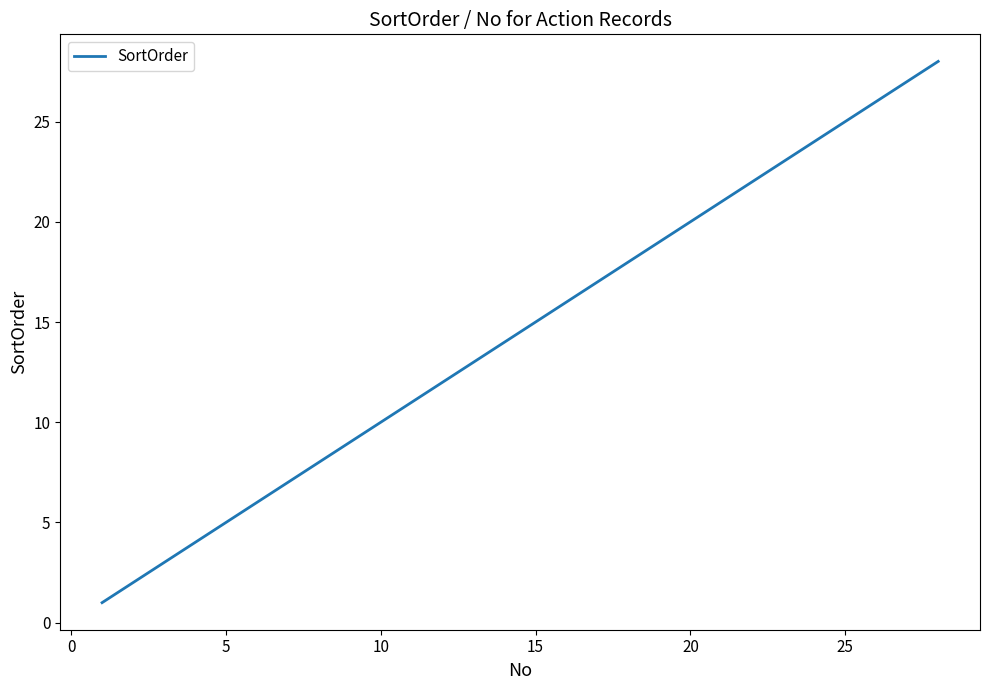

Reading left to right, extract all data points from this chart.

1	2	3	4	5	6	7	8	9	10	11	12	13	14	15	16	17	18	19	20	21	22	23	24	25	26	27	28